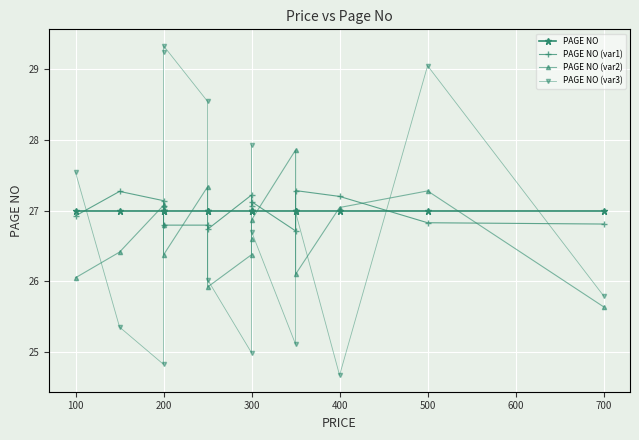

What are all the series names shown in the legend?

PAGE NO, PAGE NO (var1), PAGE NO (var2), PAGE NO (var3)